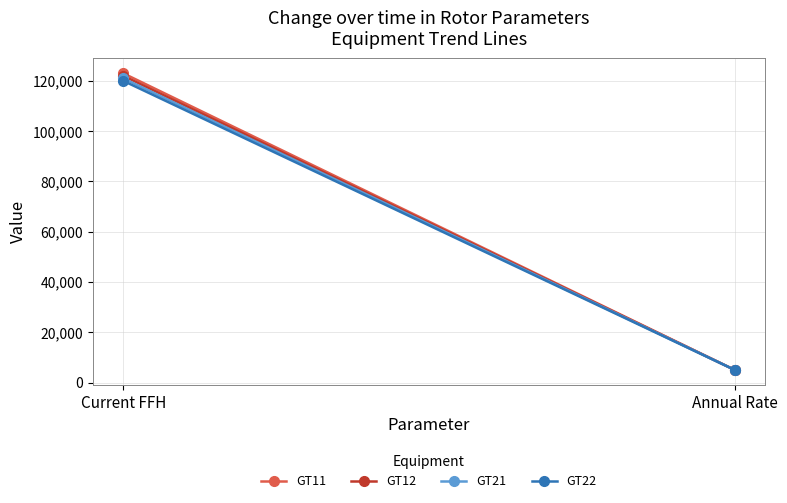

What position from the left is Current FFH?

1